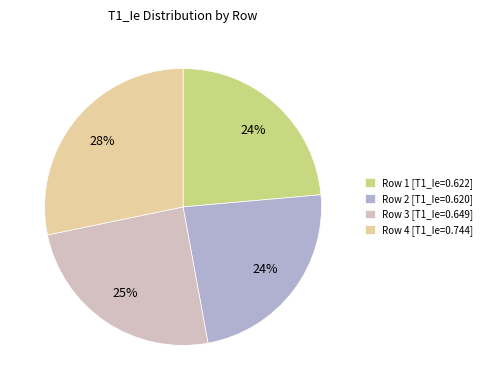

Which slice is the largest?

Row 4 [T1_Ie=0.744]